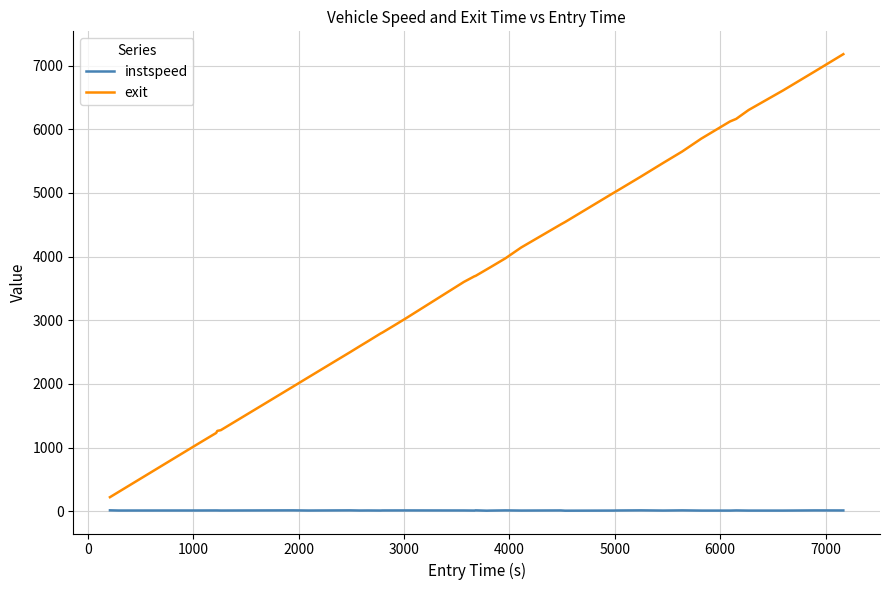

Does the chart display data point markers on the line(s)?

No